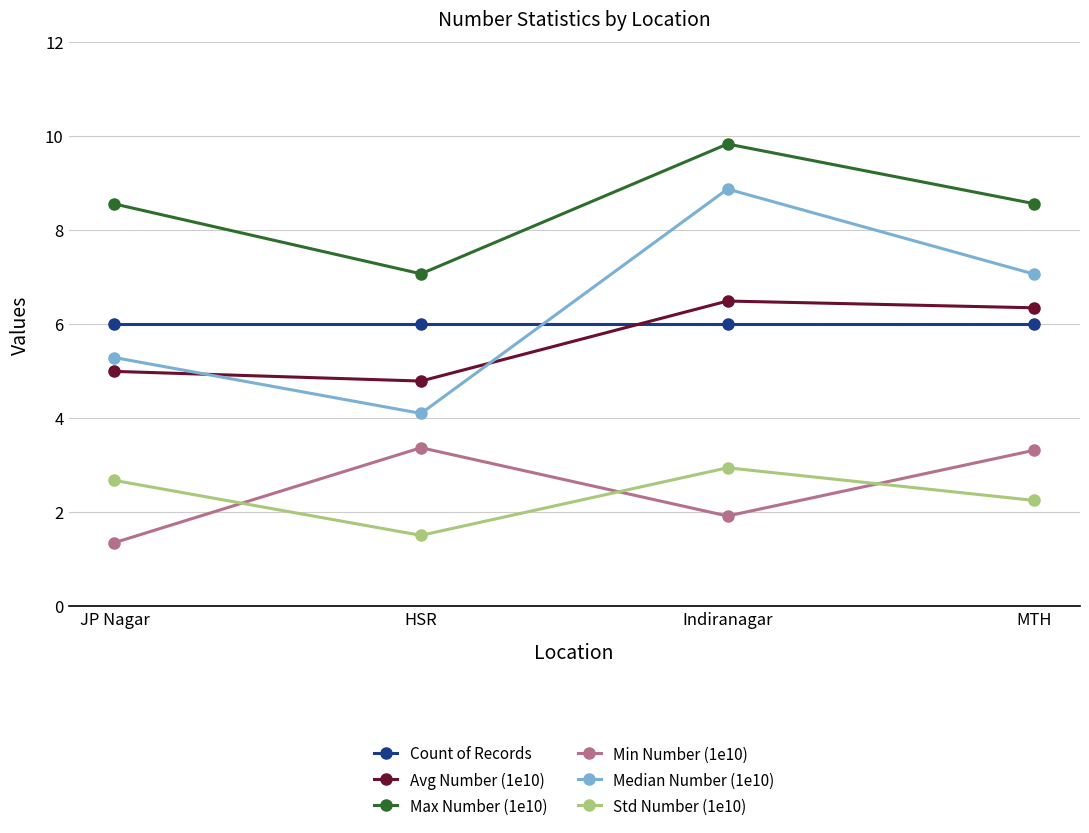

At how many categories does at least one series exceed 2?

4